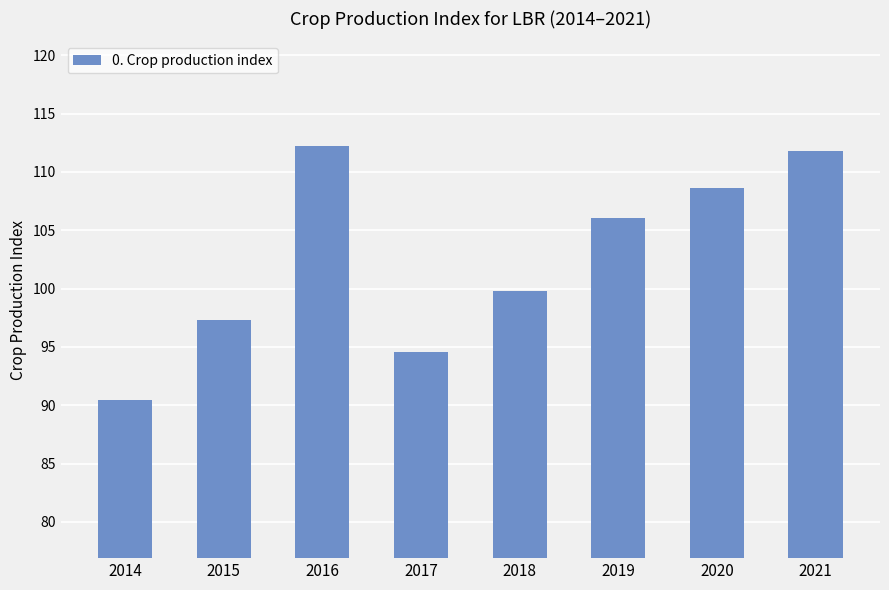

Approximately how many times larger is the value at 2016 compared to 2015?

1.2